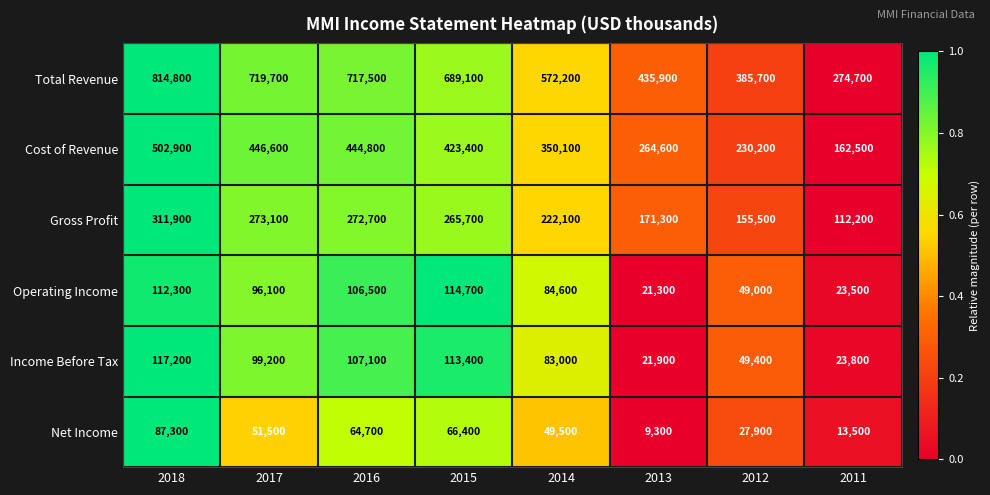

What is the approximate value of Cost of Revenue at 2013, to the nearest 10?

264600